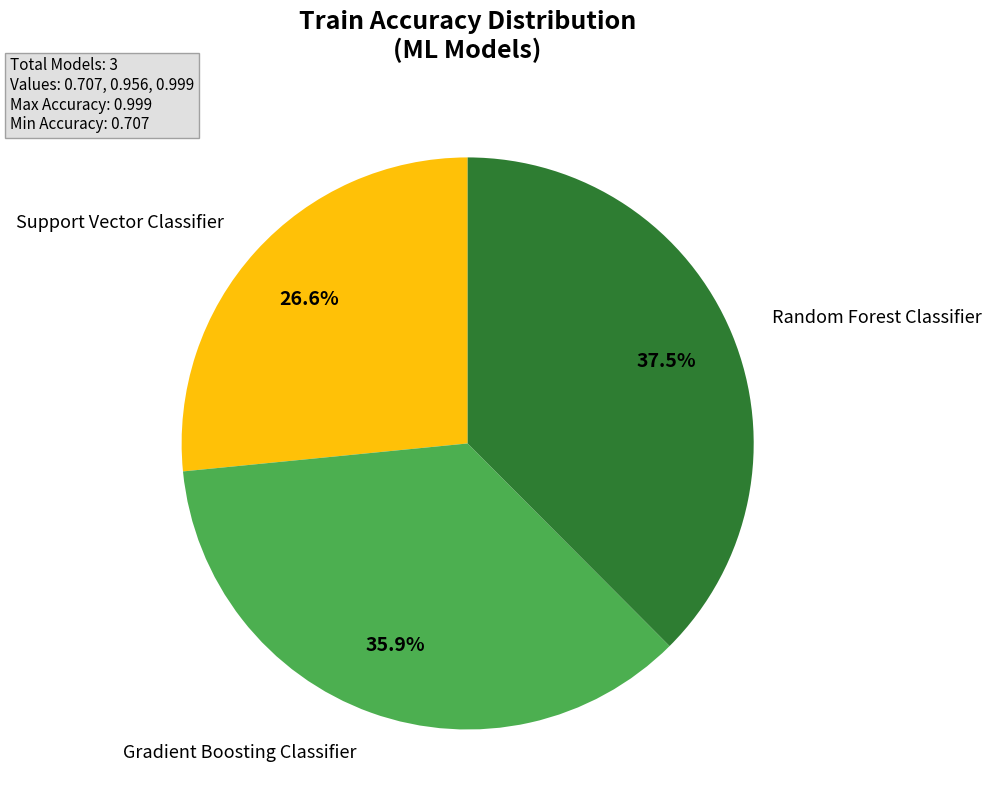

Is there any slice that represents more than half of the pie?

No